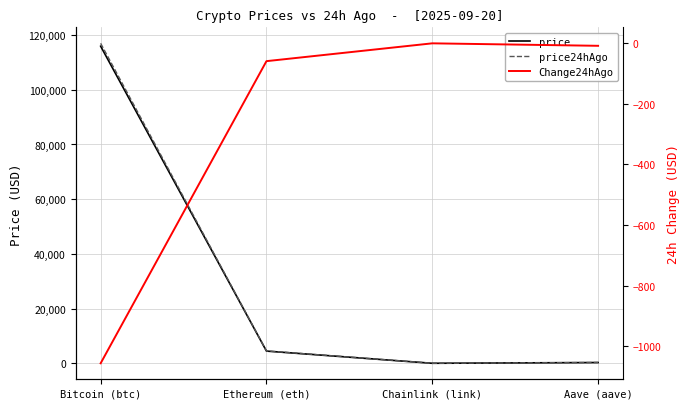

The value of price at Bitcoin (btc) is 182352.4. True or false?

False